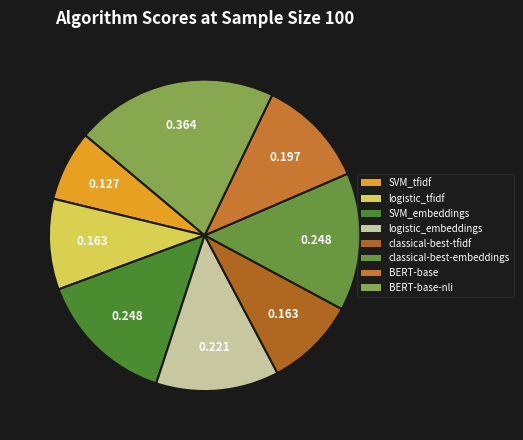

What percentage is the SVM_tfidf slice, to the nearest percent?

7%